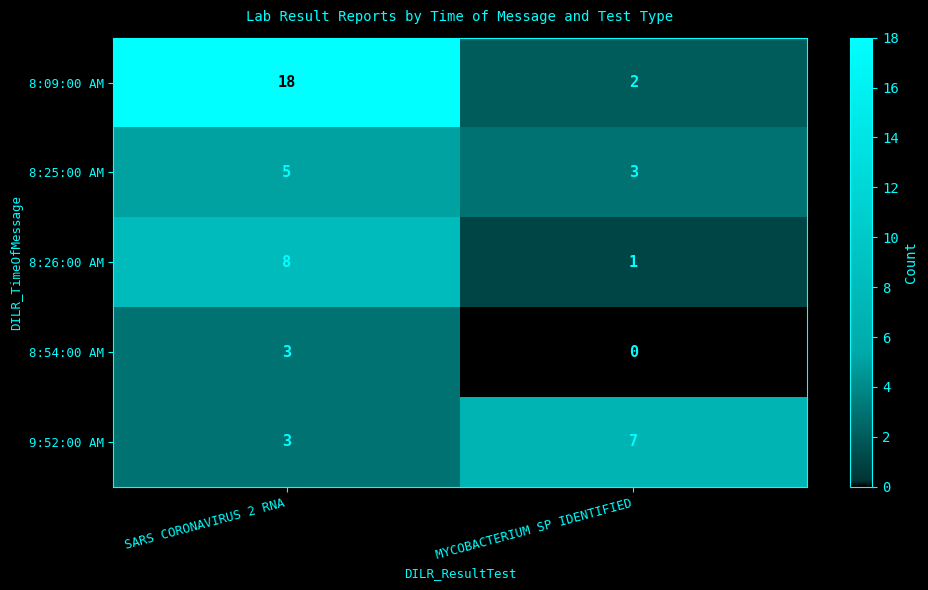

The 8:09:00 AM series shows 5 at SARS CORONAVIRUS 2 RNA. True or false?

False